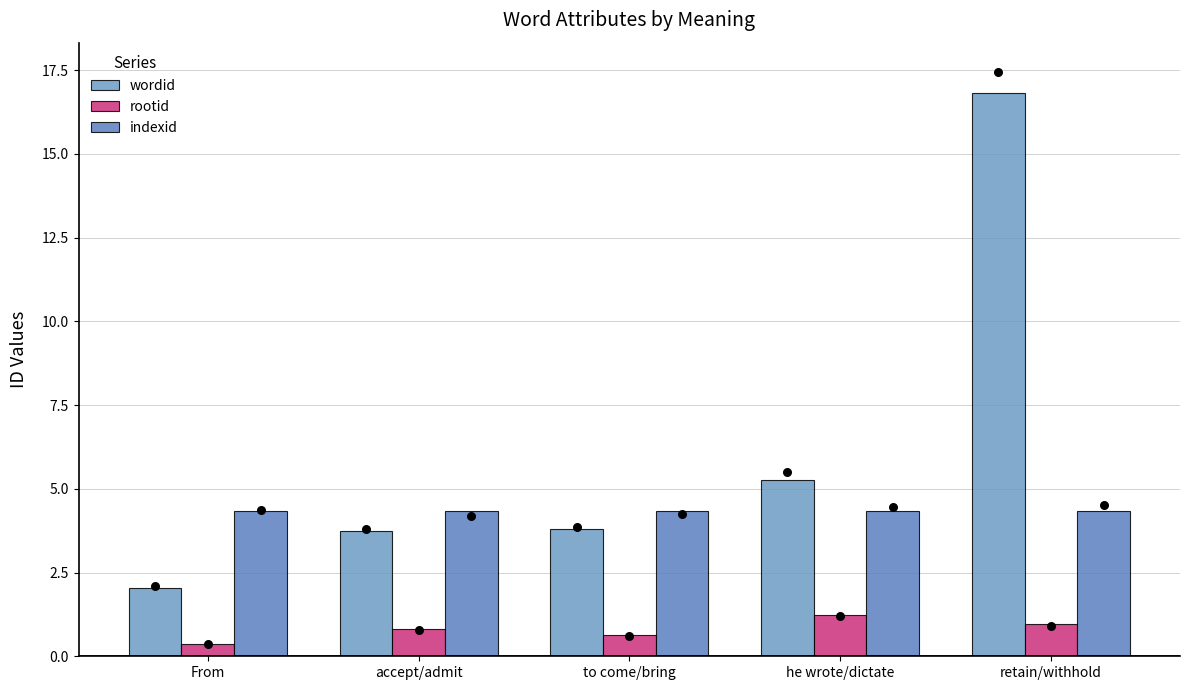

Is the value of rootid at retain/withhold greater than the value of indexid at to come/bring?

No